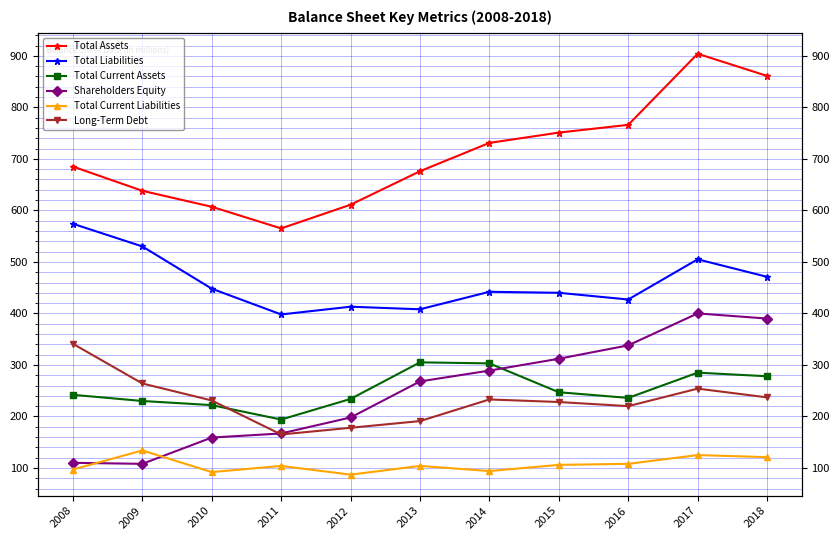

How many data points does each series have?

11